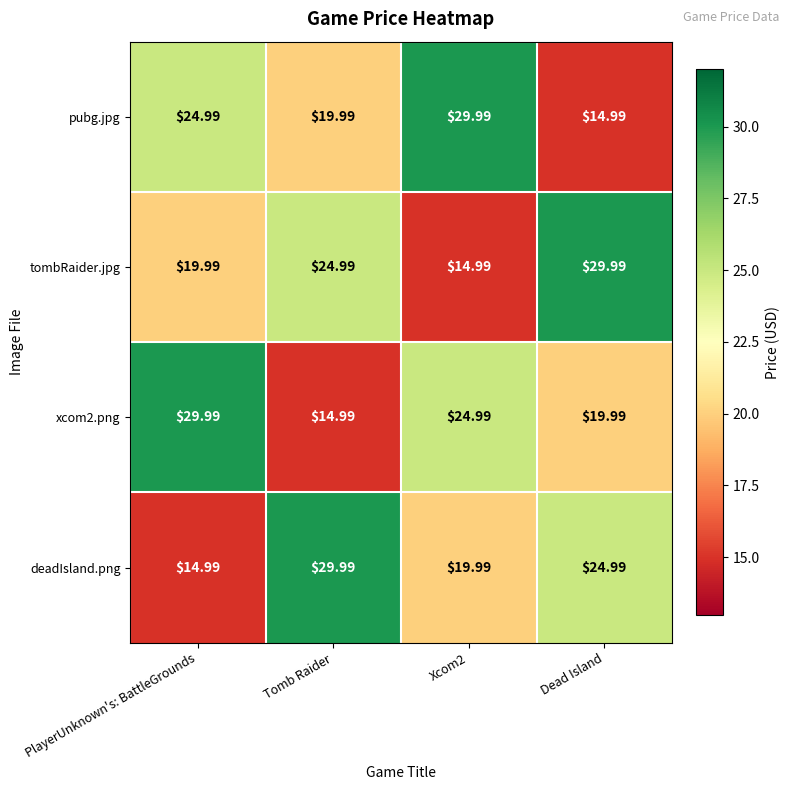

At which label does deadIsland.png reach its minimum?

PlayerUnknown's: BattleGrounds